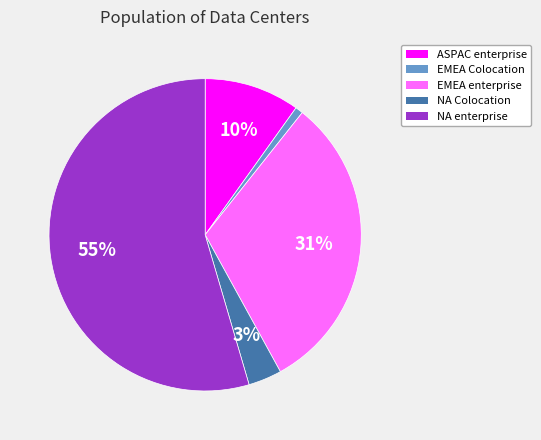

To the nearest percent, what is the average slice percentage?

20%